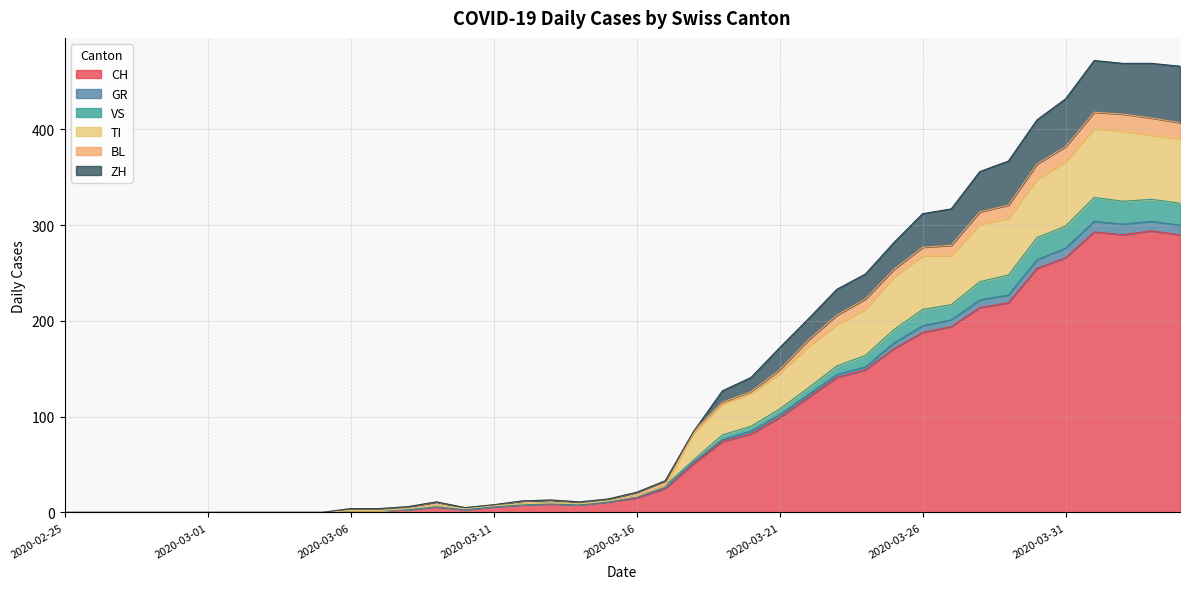

Which series changed the most between 2020-03-12 and 2020-03-14?

ZH